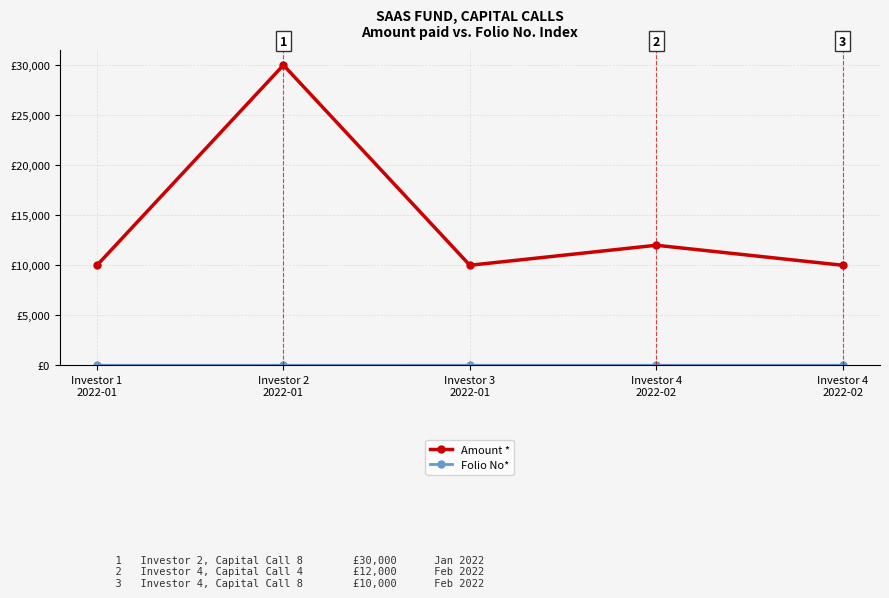

List the labels in order of Folio No* value, smallest first.

Investor 1
2022-01, Investor 2
2022-01, Investor 3
2022-01, Investor 4
2022-02, Investor 4
2022-02